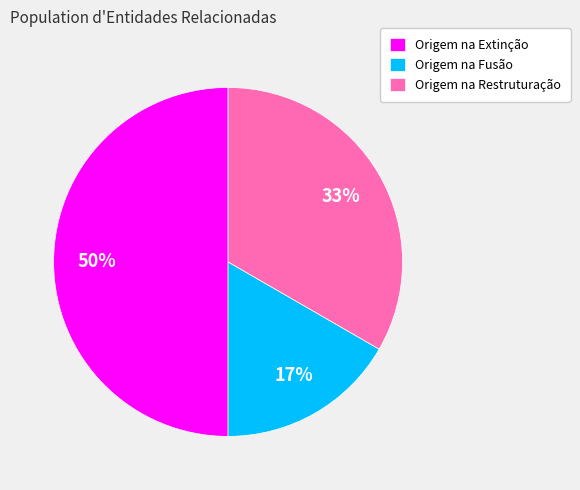

Which category has the smallest portion of the pie?

Origem na Fusão